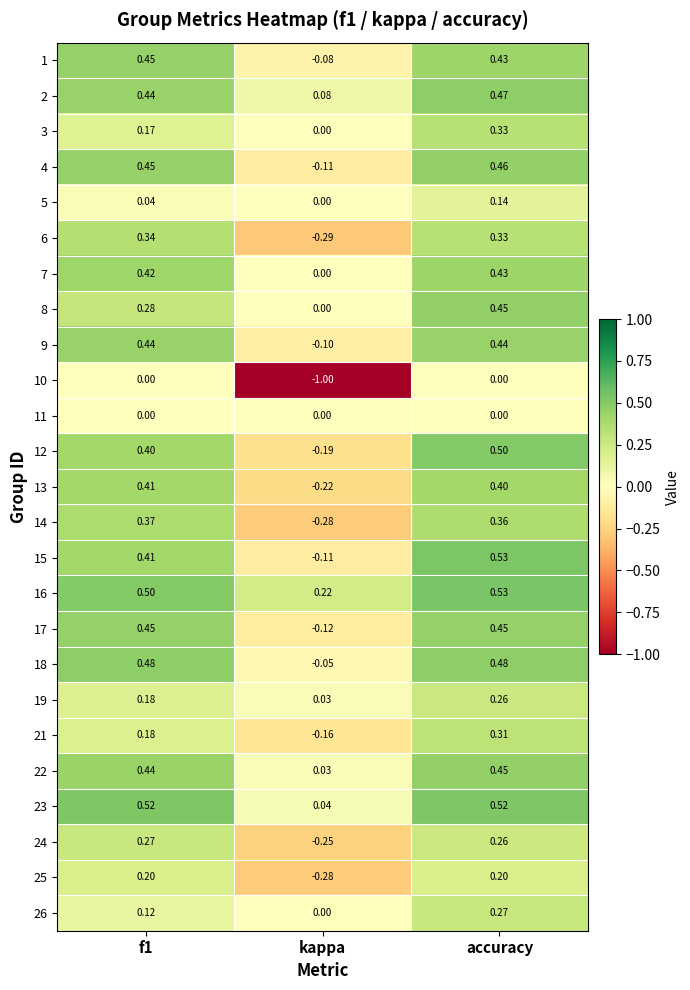

Which category has the highest value across all series?

accuracy